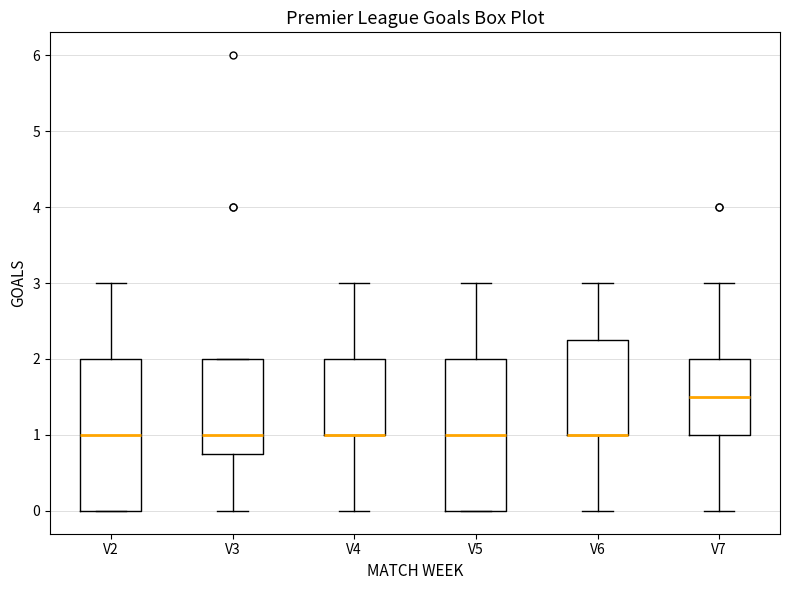

Reading left to right, read every box against the y-axis: the position of its median line, the range the box covers, and the ends of its whiskers. The values are not printed on the chart, so give them approximately, as read against the axis.

V2: median 1.0, box 0.0 to 2.0, whiskers 0.0 to 3.0
V3: median 1.0, box 0.8 to 2.0, whiskers 0.0 to 2.0
V4: median 1.0 (drawn on the box's lower edge), box 1.0 to 2.0, whiskers 0.0 to 3.0
V5: median 1.0, box 0.0 to 2.0, whiskers 0.0 to 3.0
V6: median 1.0 (drawn on the box's lower edge), box 1.0 to 2.3, whiskers 0.0 to 3.0
V7: median 1.5, box 1.0 to 2.0, whiskers 0.0 to 3.0